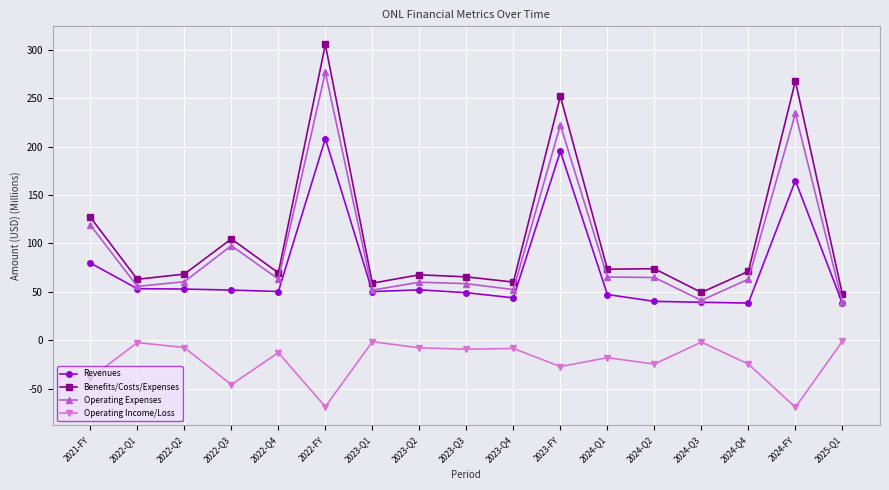

True or false: Benefits/Costs/Expenses and Operating Income/Loss intersect in this chart.

False